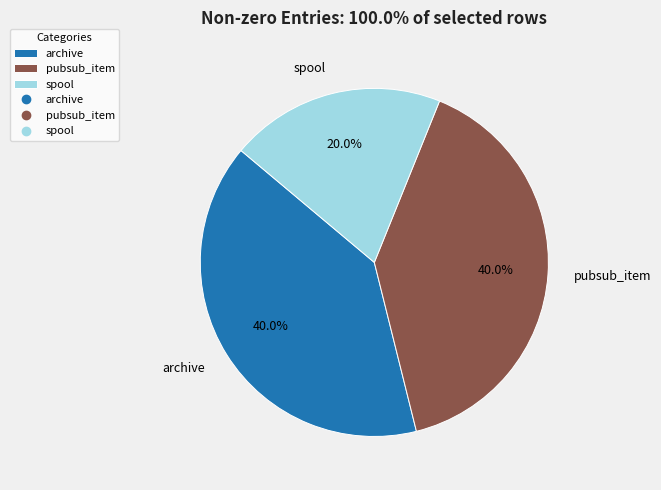

Combined, do archive and spool account for over 50%?

Yes